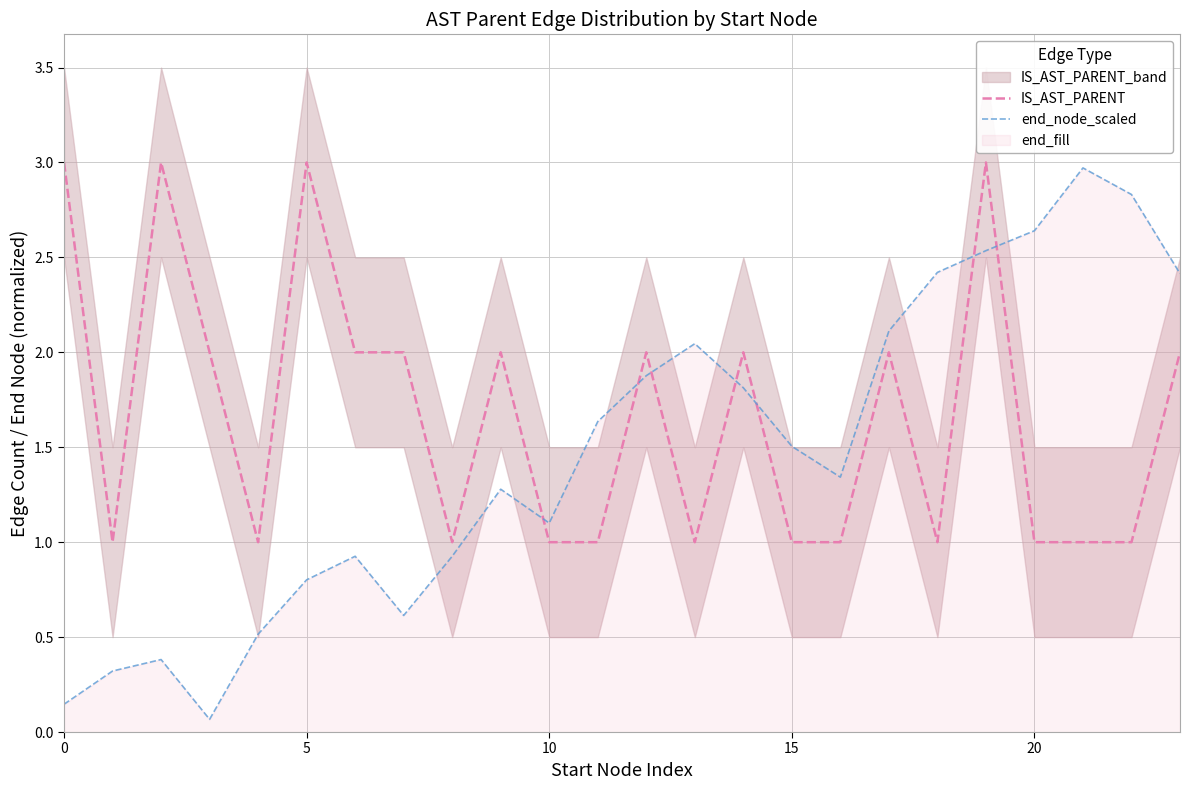

What is the highest value of the IS_AST_PARENT series?

3.0